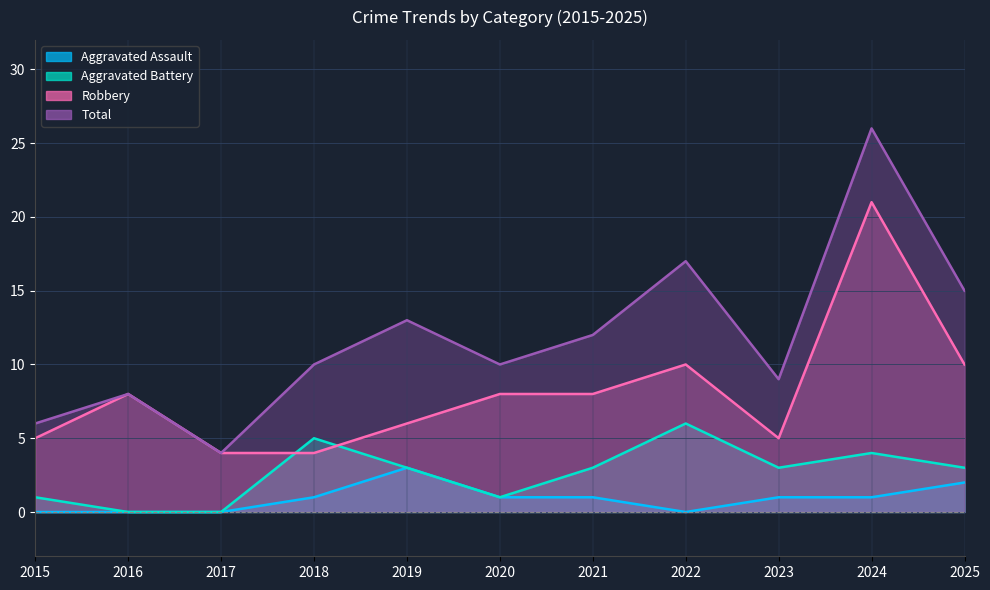

What is the difference between the highest and lowest values at 2022?

17